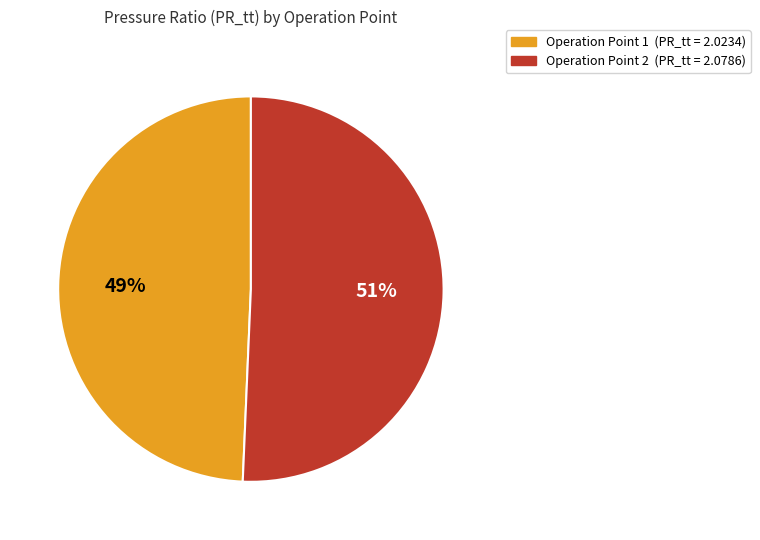

Rank the categories by value from lowest to highest.

Operation Point 1, Operation Point 2